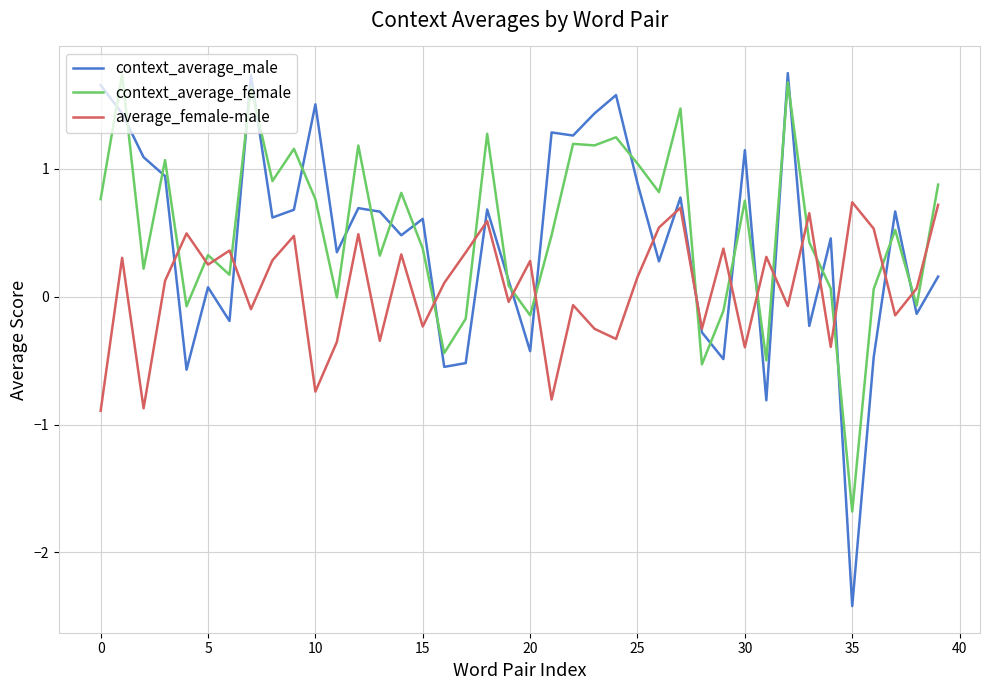

True or false: average_female-male and context_average_female cross at least once.

True